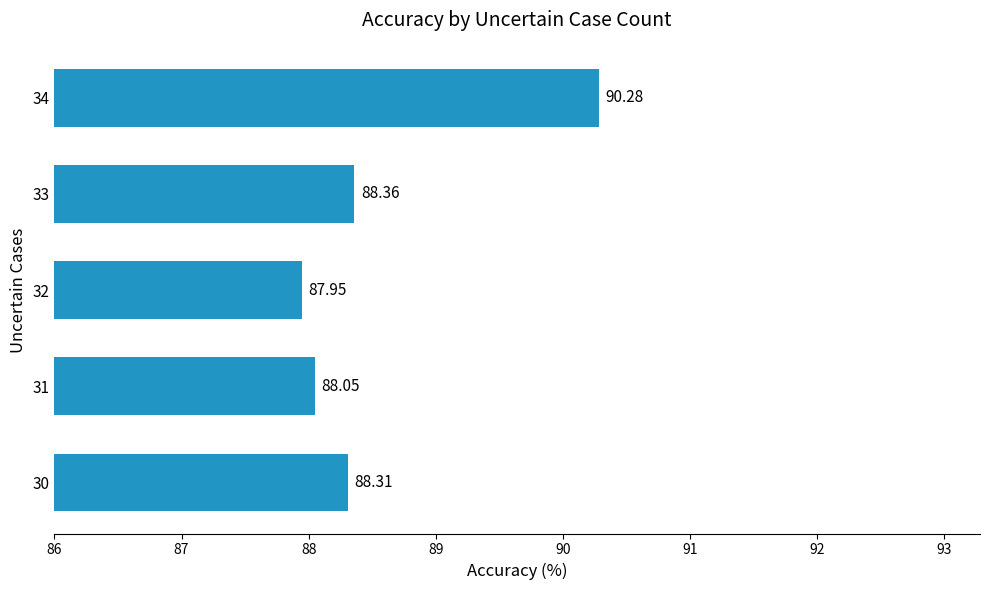

Rank the categories by value from lowest to highest.

32, 31, 30, 33, 34